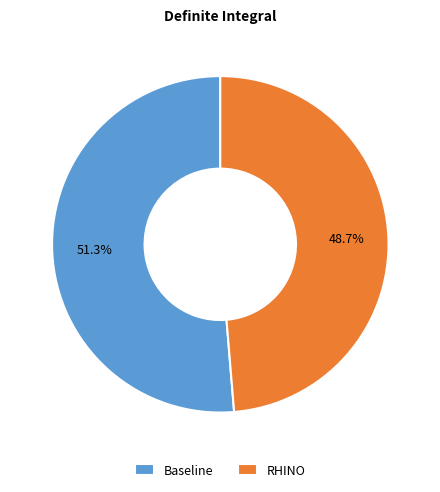

Which category has the smallest portion of the pie?

RHINO